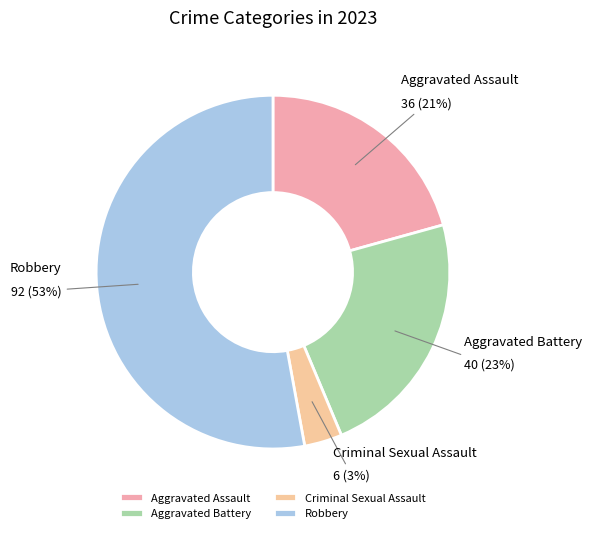

Which slice represents more than half of the pie?

Robbery